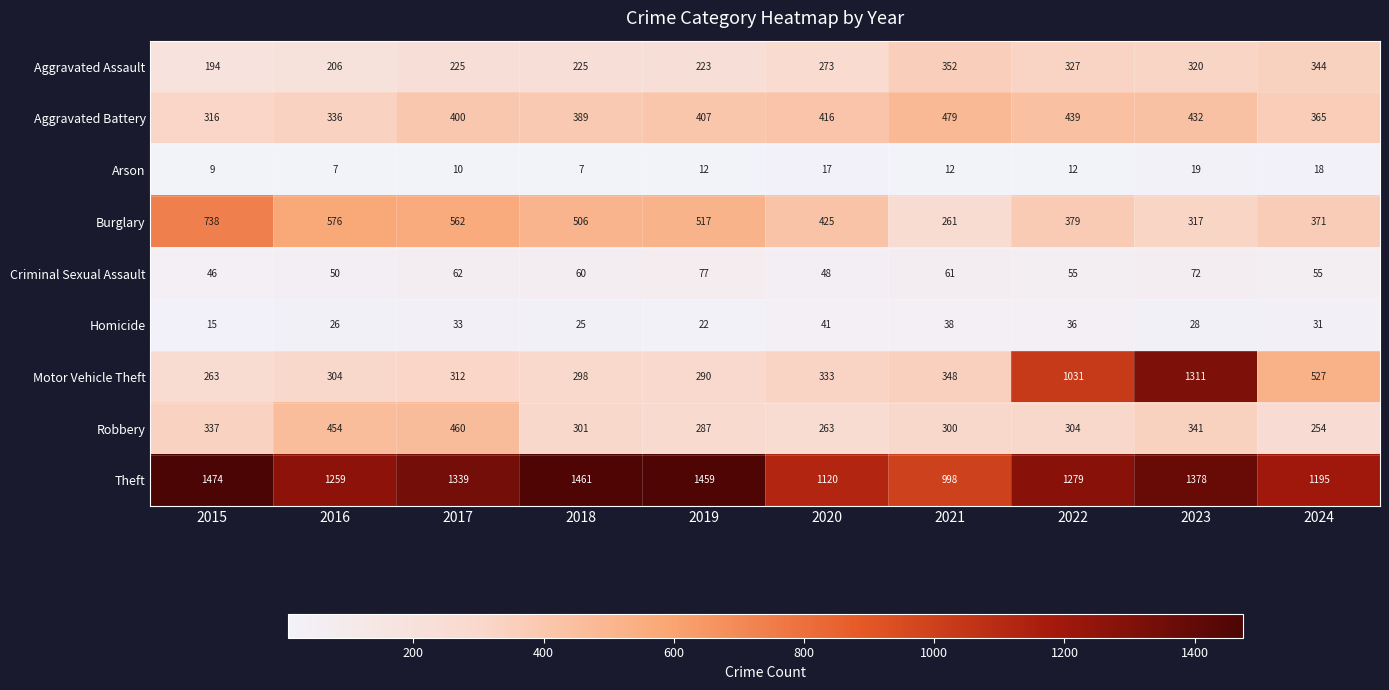

How many values in the Robbery series are below 304?

5